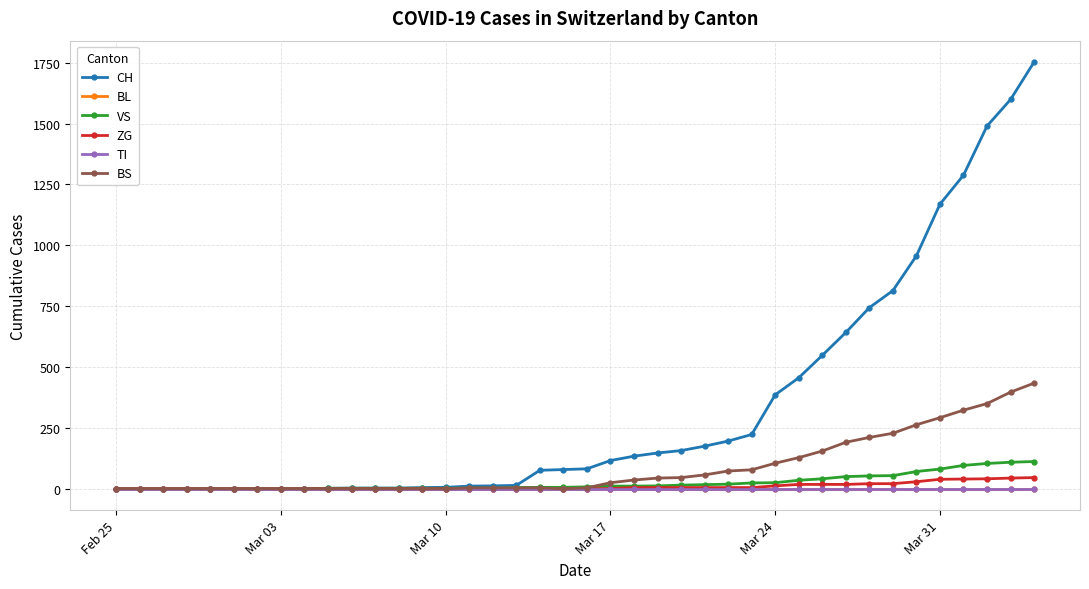

True or false: VS has more than 0 interior local peaks.

False